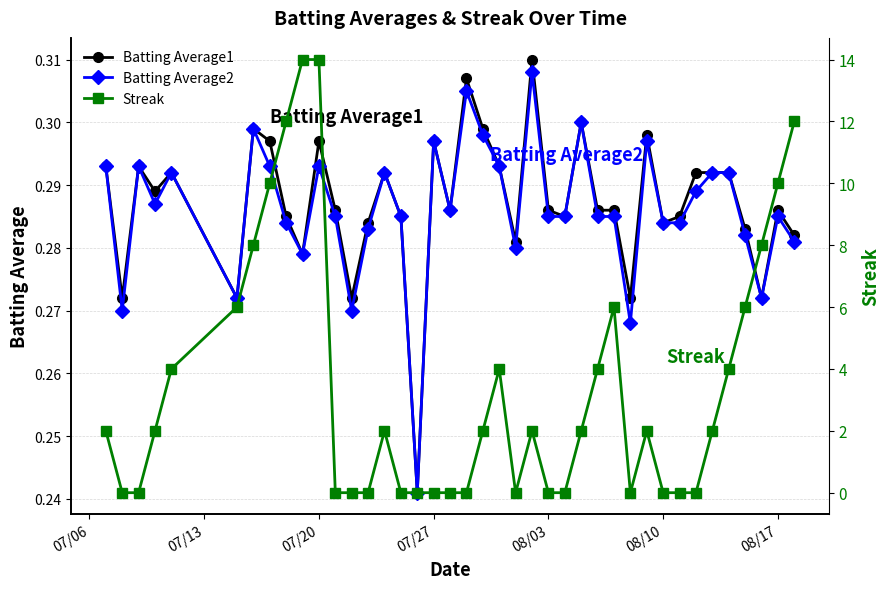

The Batting Average1 series shows 0.5 at 8. True or false?

False